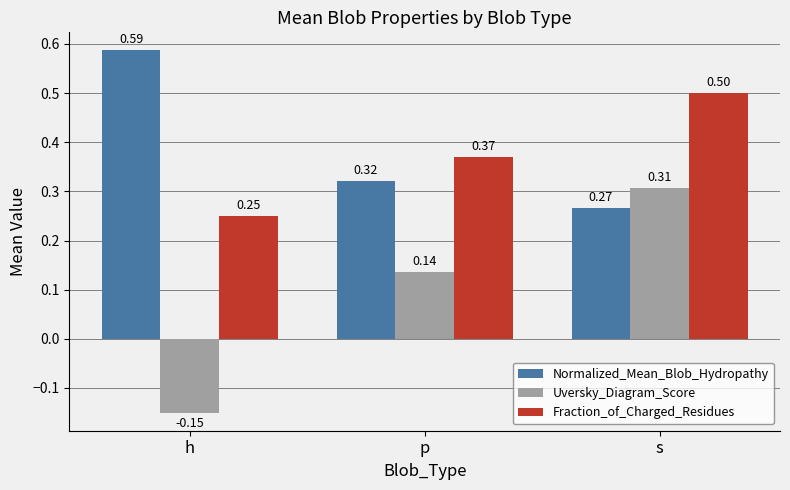

What is the difference between the maximum and minimum values in the Uversky_Diagram_Score series?

0.5